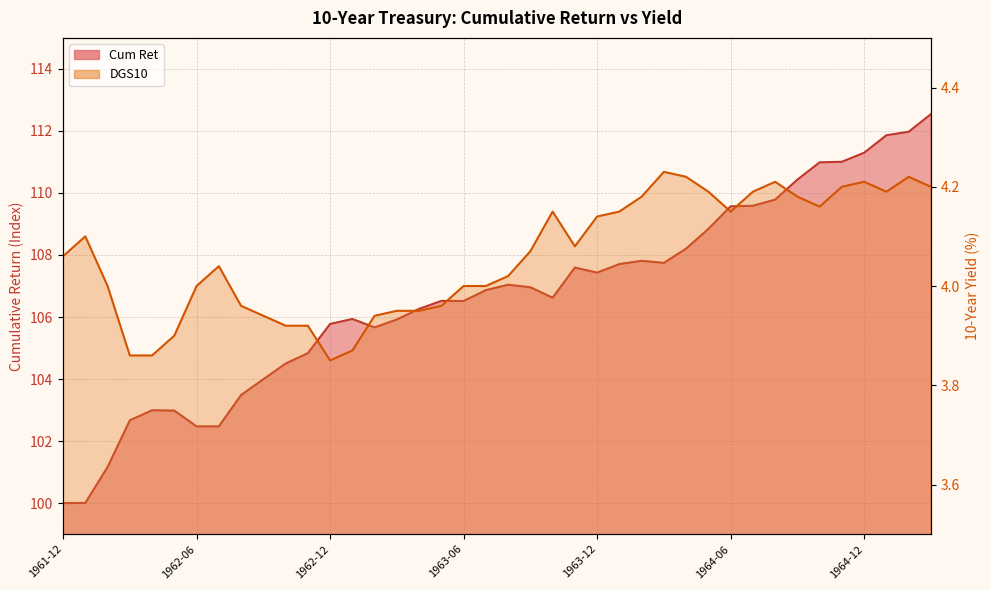

Reading left to right, extract all data points from this chart.

Cum Ret: 1961-12=100.0	1962-01=100.0	1962-02=101.2	1962-03=102.7	1962-04=103.0	1962-05=103.0	1962-06=102.5	1962-07=102.5	1962-08=103.5	1962-09=104.0	1962-10=104.5	1962-11=104.8	1962-12=105.8	1963-01=105.9	1963-02=105.7	1963-03=105.9	1963-04=106.3	1963-05=106.5	1963-06=106.5	1963-07=106.9	1963-08=107.0	1963-09=107.0	1963-10=106.6	1963-11=107.6	1963-12=107.4	1964-01=107.7	1964-02=107.8	1964-03=107.7	1964-04=108.2	1964-05=108.8	1964-06=109.6	1964-07=109.6	1964-08=109.8	1964-09=110.4	1964-10=111.0	1964-11=111.0	1964-12=111.3	1965-01=111.9	1965-02=112.0	1965-03=112.5
DGS10: 1961-12=4.1	1962-01=4.1	1962-02=4.0	1962-03=3.9	1962-04=3.9	1962-05=3.9	1962-06=4.0	1962-07=4.0	1962-08=4.0	1962-09=3.9	1962-10=3.9	1962-11=3.9	1962-12=3.9	1963-01=3.9	1963-02=3.9	1963-03=4.0	1963-04=4.0	1963-05=4.0	1963-06=4.0	1963-07=4.0	1963-08=4.0	1963-09=4.1	1963-10=4.2	1963-11=4.1	1963-12=4.1	1964-01=4.2	1964-02=4.2	1964-03=4.2	1964-04=4.2	1964-05=4.2	1964-06=4.2	1964-07=4.2	1964-08=4.2	1964-09=4.2	1964-10=4.2	1964-11=4.2	1964-12=4.2	1965-01=4.2	1965-02=4.2	1965-03=4.2